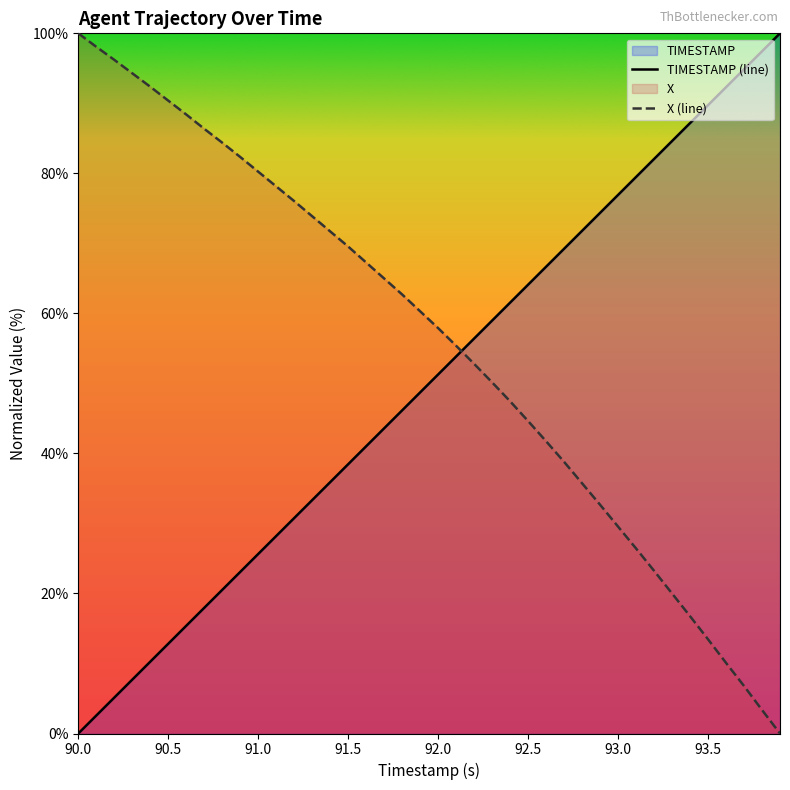

Is it true that TIMESTAMP (line) equals 51.3 at 92.0?

True